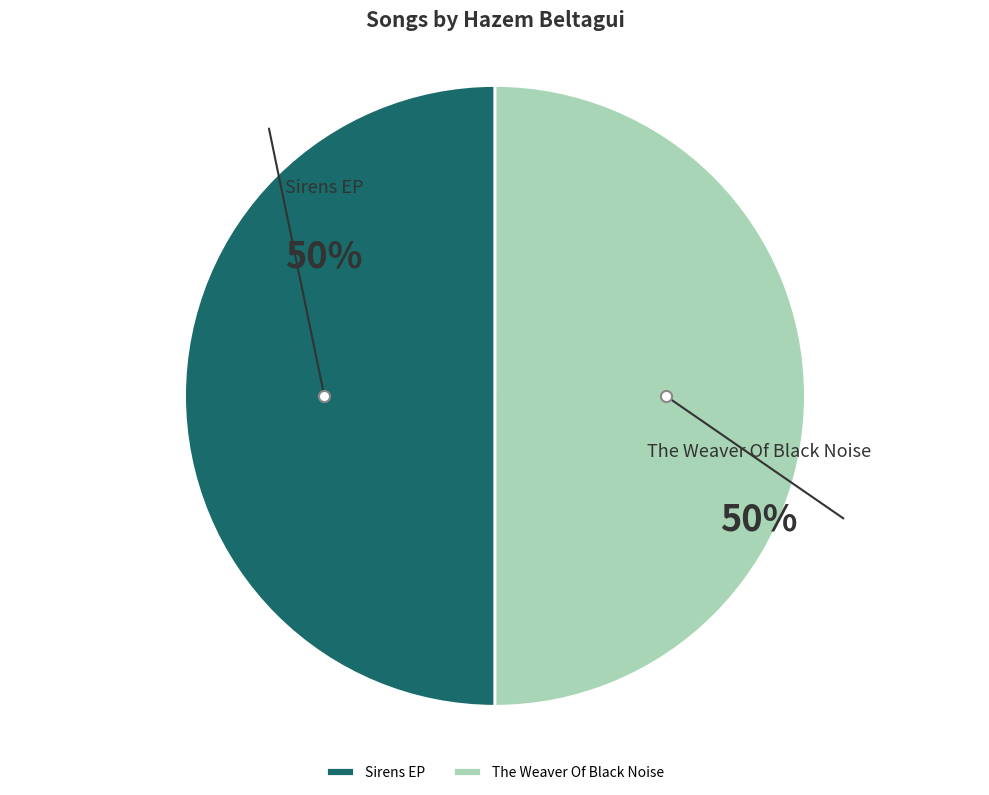

Do The Weaver Of Black Noise and Sirens EP together represent more than half of the pie?

Yes